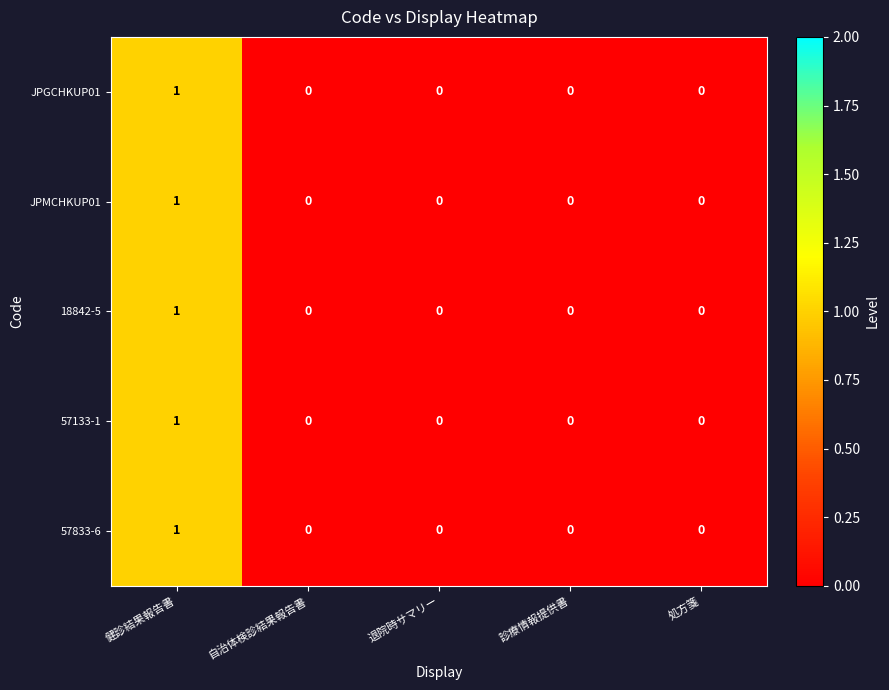

True or false: JPGCHKUP01 has a value of 0 at 健診結果報告書.

False